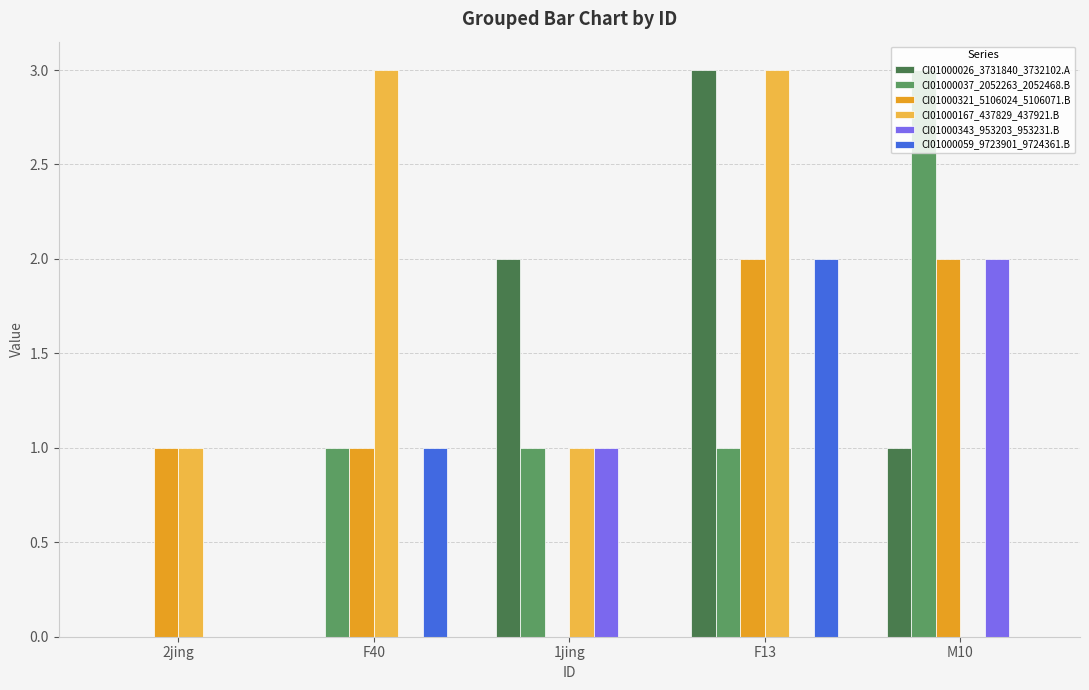

What is the sum of the CI01000167_437829_437921.B values at F40 and M10?

3